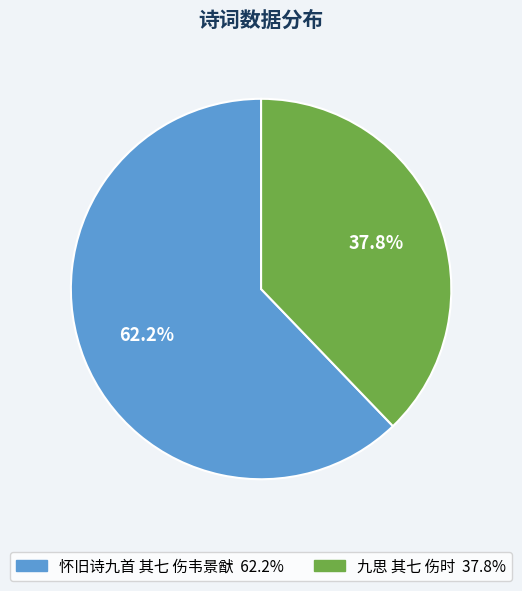

To the nearest percent, what is the difference between the 怀旧诗九首 其七 伤韦景猷 and 九思 其七 伤时 slice percentages?

24%